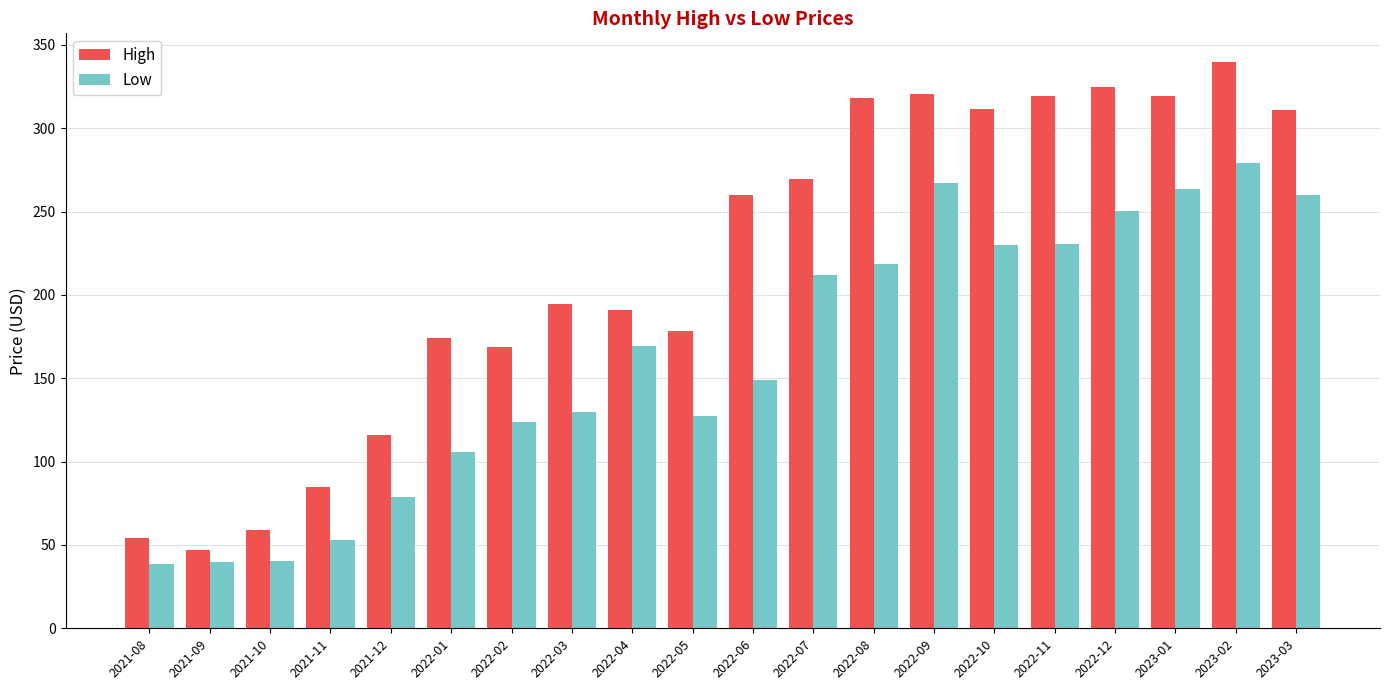

What is the value of the High bar at the 14th from the left?

320.7